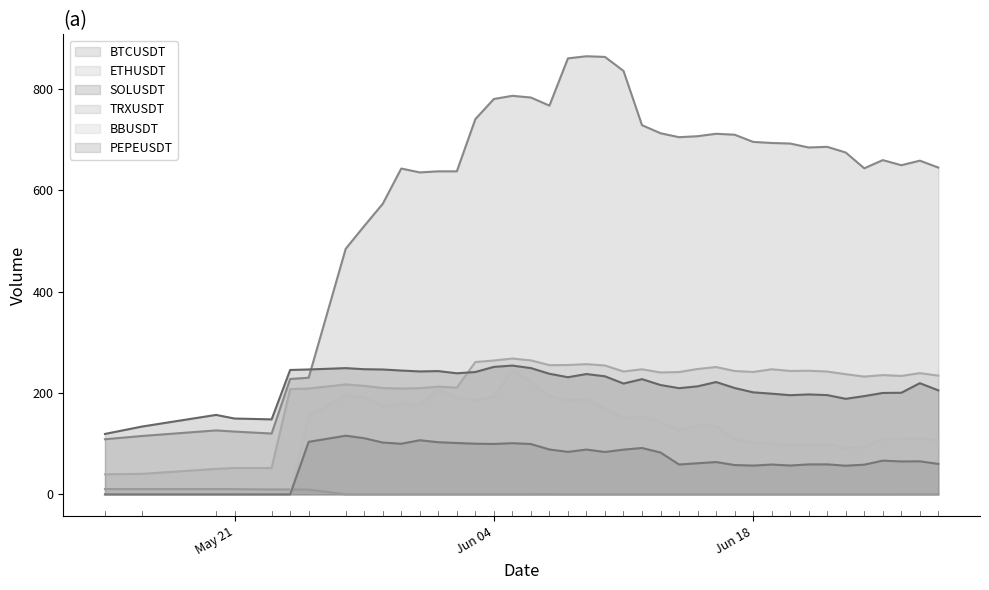

What is the label of the 6th point from the right?

2024-06-23